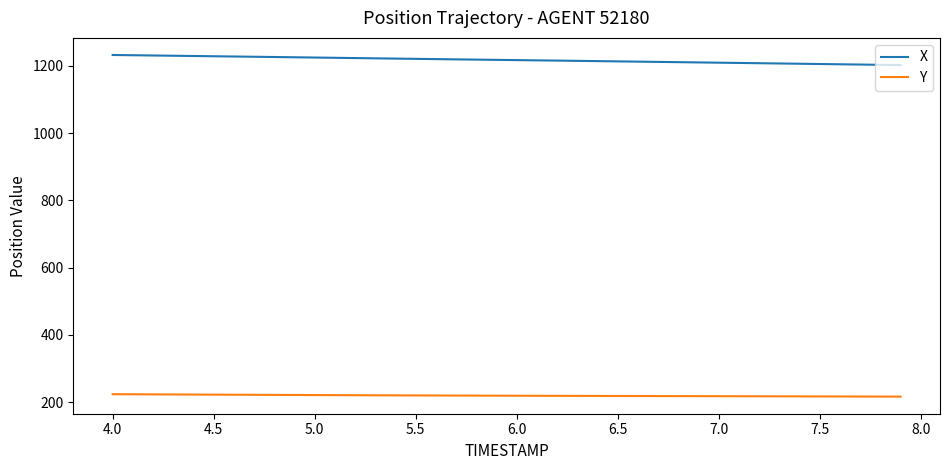

True or false: Y and X cross at least once.

False